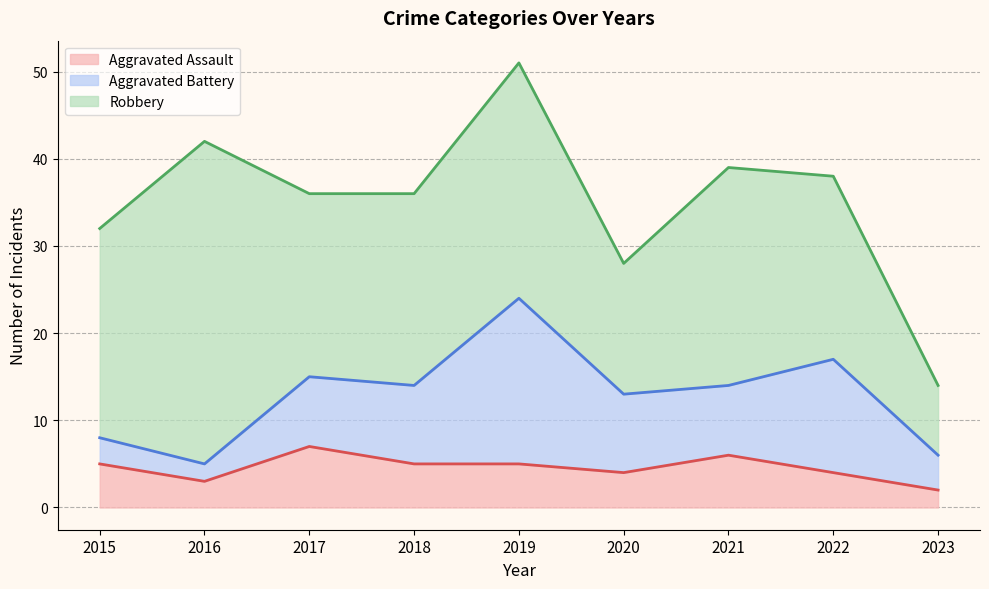

How many data points in Robbery are less than 22?

4